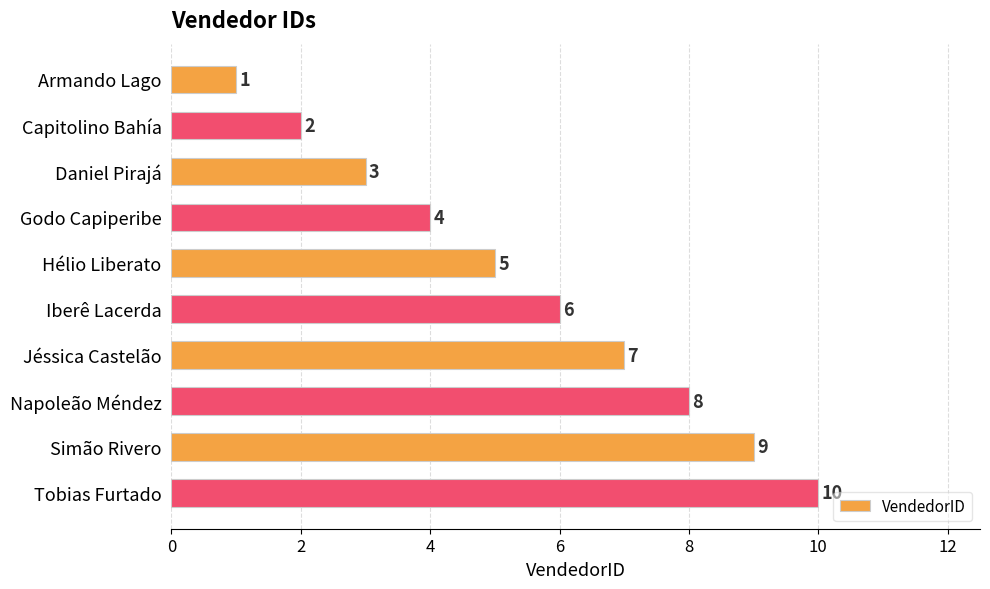

What is the smallest value displayed?

1